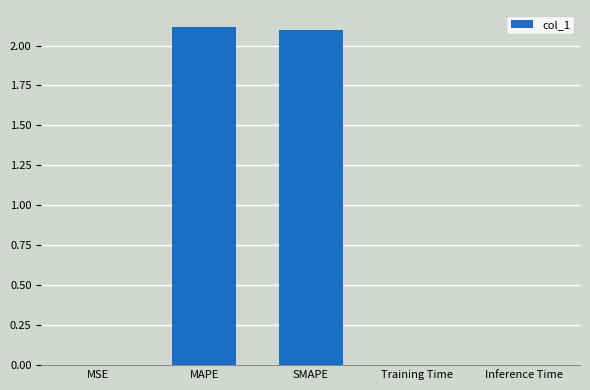

What is the sum of all values?

4.2